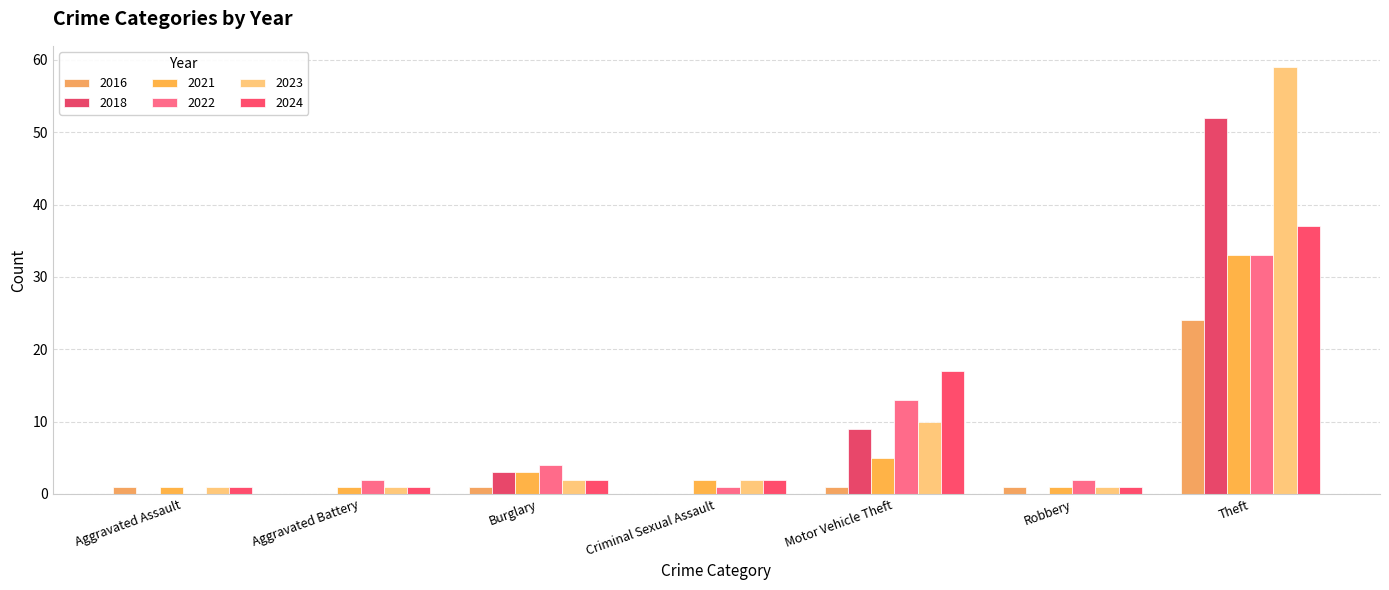

At which category is the sum across all series the highest?

Theft